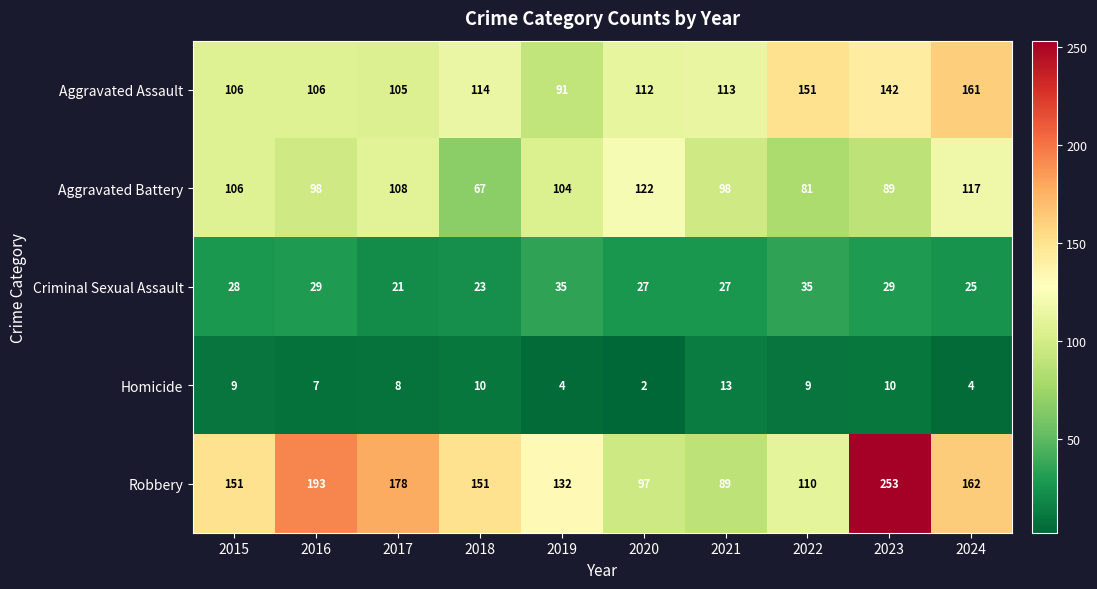

Which series has the widest spread of values?

Robbery